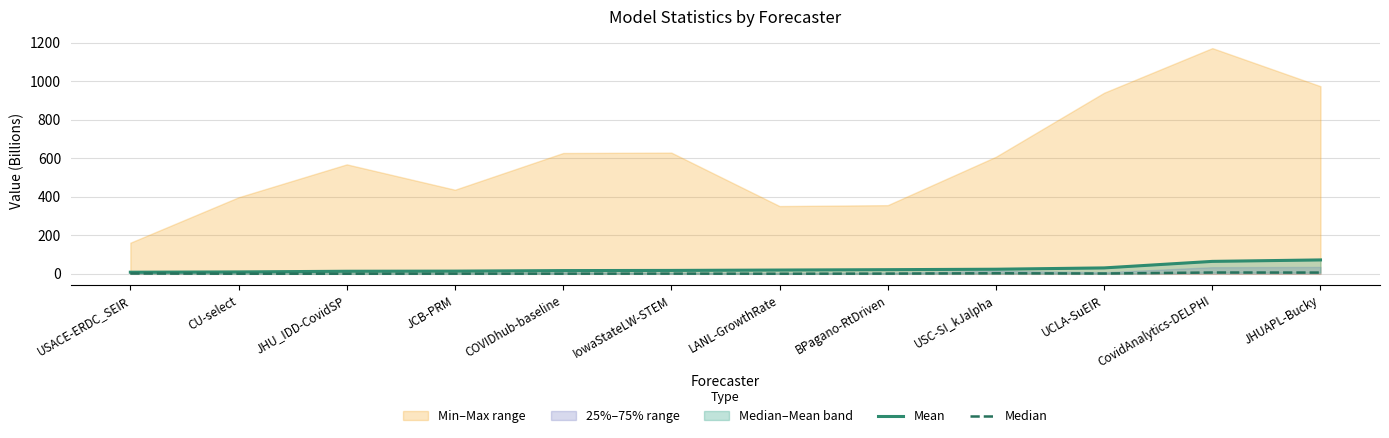

True or false: Median and Mean cross at least once.

False